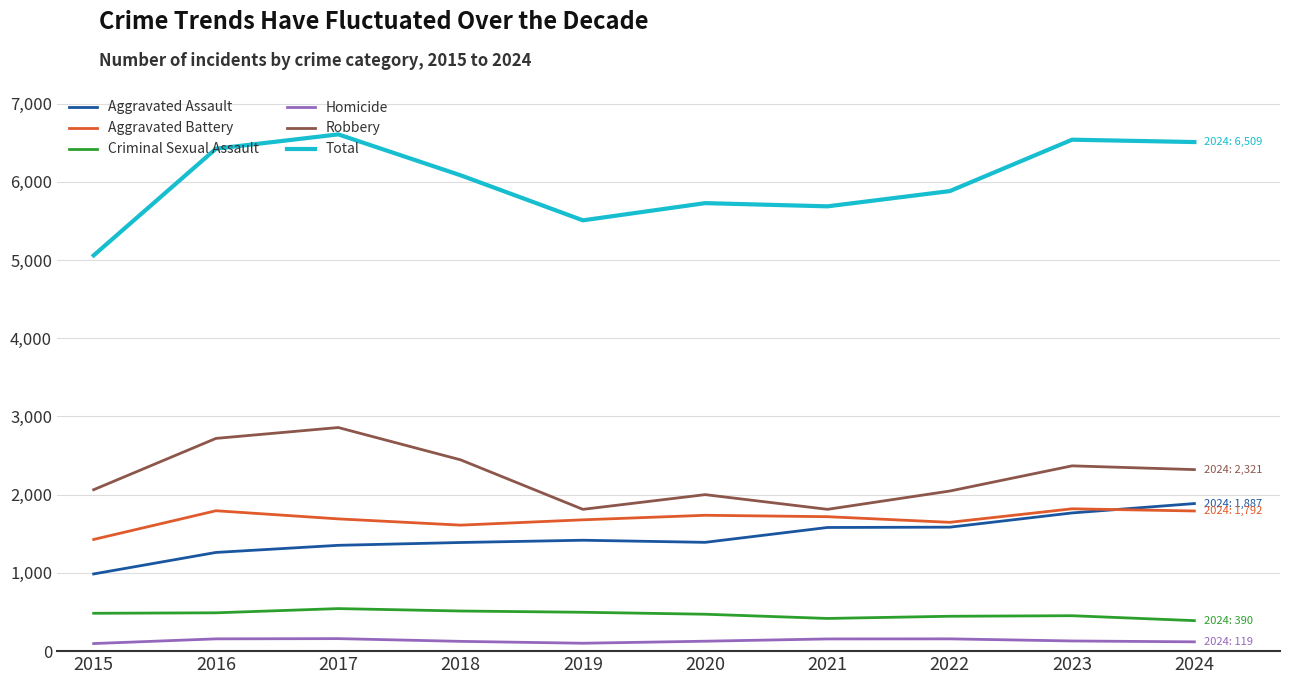

True or false: Homicide and Aggravated Battery intersect in this chart.

False